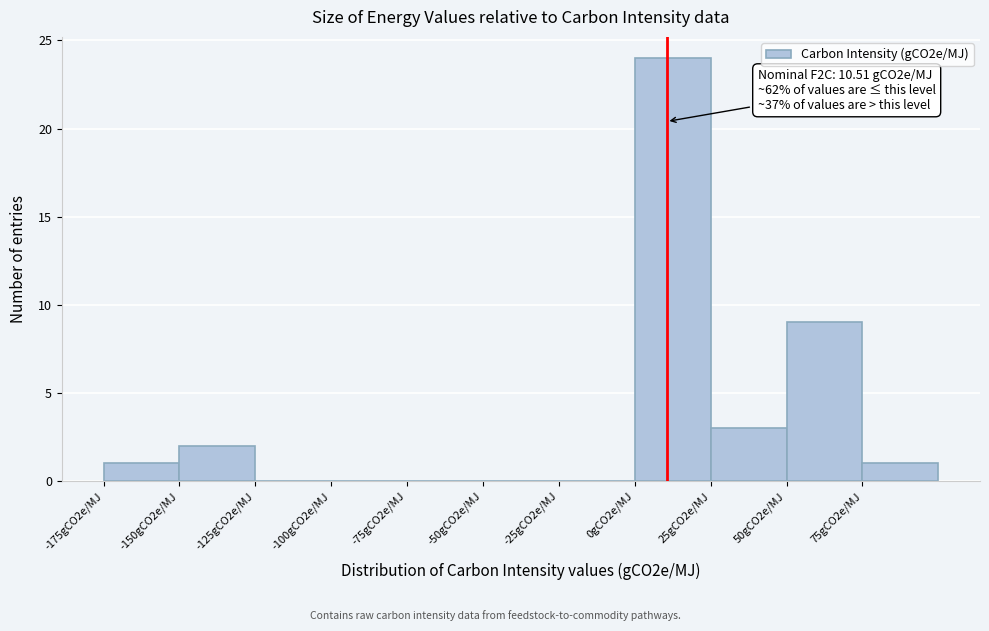

Reading left to right, what are all the values shown in this chart?

-175gCO2e/MJ=1	-150gCO2e/MJ=2	-125gCO2e/MJ=0	-100gCO2e/MJ=0	-75gCO2e/MJ=0	-50gCO2e/MJ=0	-25gCO2e/MJ=0	0gCO2e/MJ=24	25gCO2e/MJ=3	50gCO2e/MJ=9	75gCO2e/MJ=1